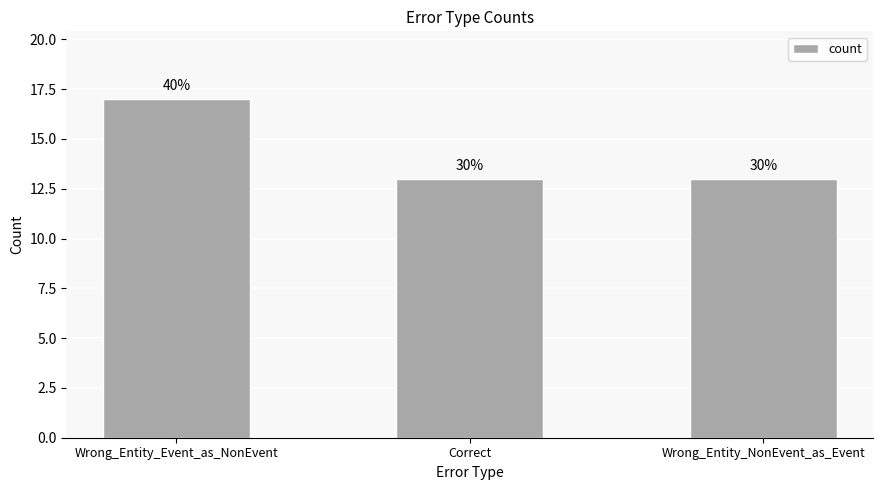

The value at Correct is 13. True or false?

True